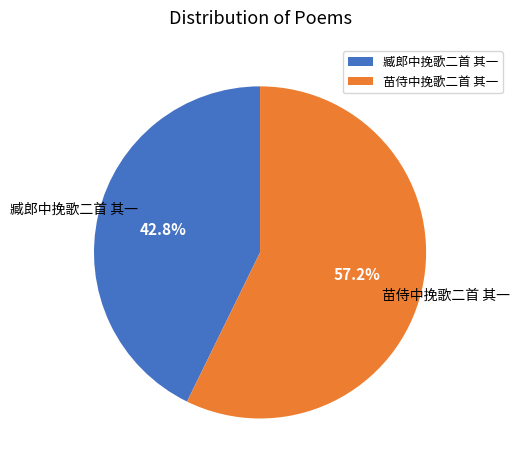

Approximately how many times larger is the value at 臧郎中挽歌二首 其一 compared to 苗侍中挽歌二首 其一?

0.7